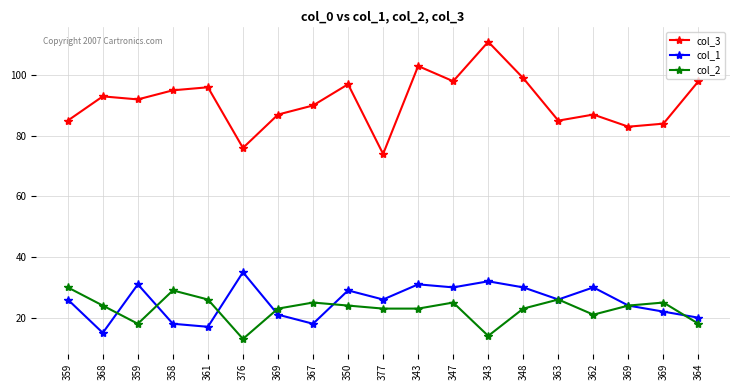

Which series has the largest total across all categories?

col_3